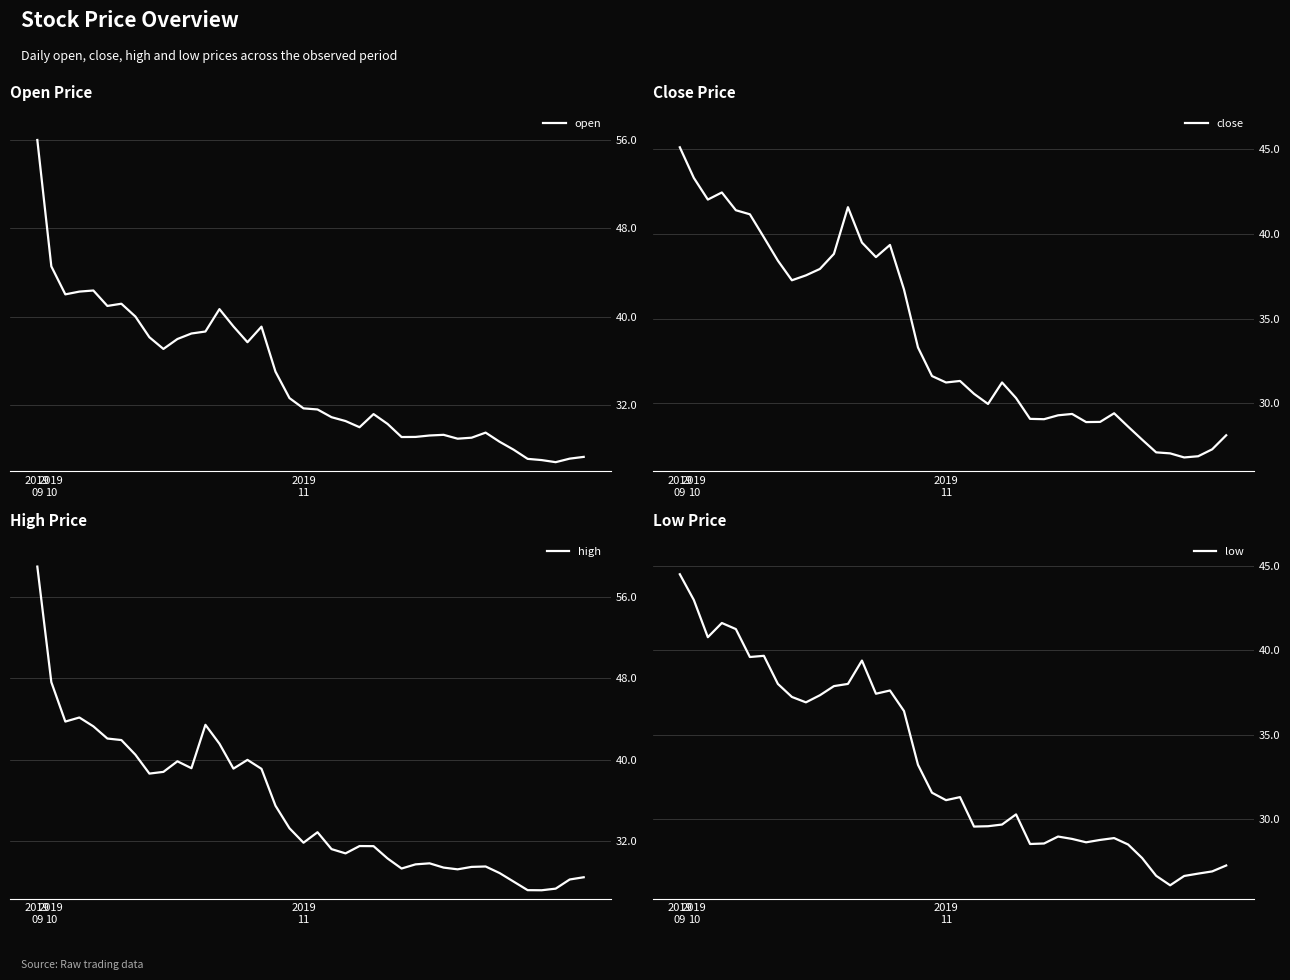

What is the lowest value of the open series?

26.8